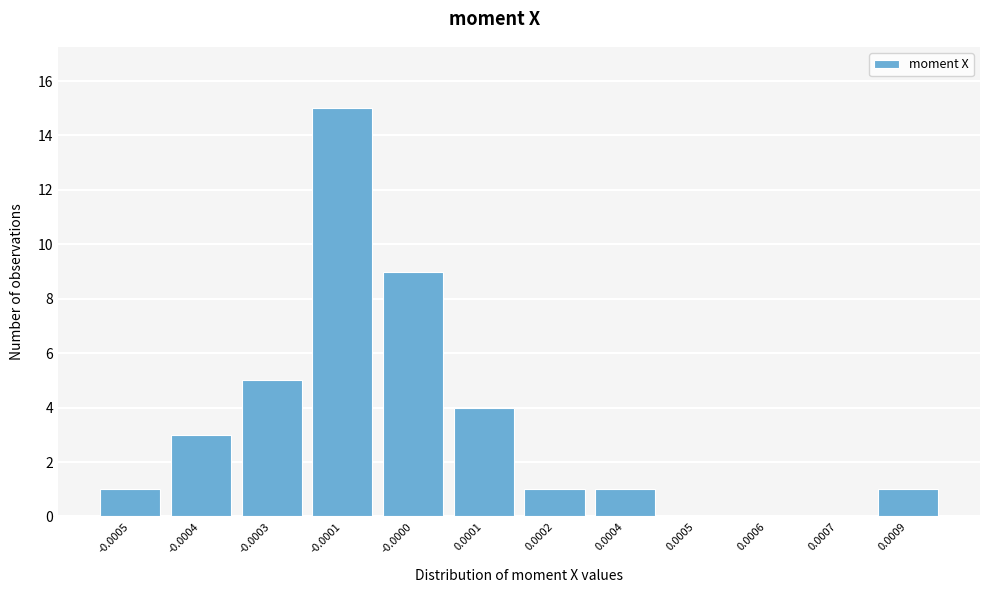

Reading left to right, transcribe all the data shown in this chart.

-0.0005=1	-0.0004=3	-0.0003=5	-0.0001=15	-0.0000=9	0.0001=4	0.0002=1	0.0004=1	0.0005=0	0.0006=0	0.0007=0	0.0009=1